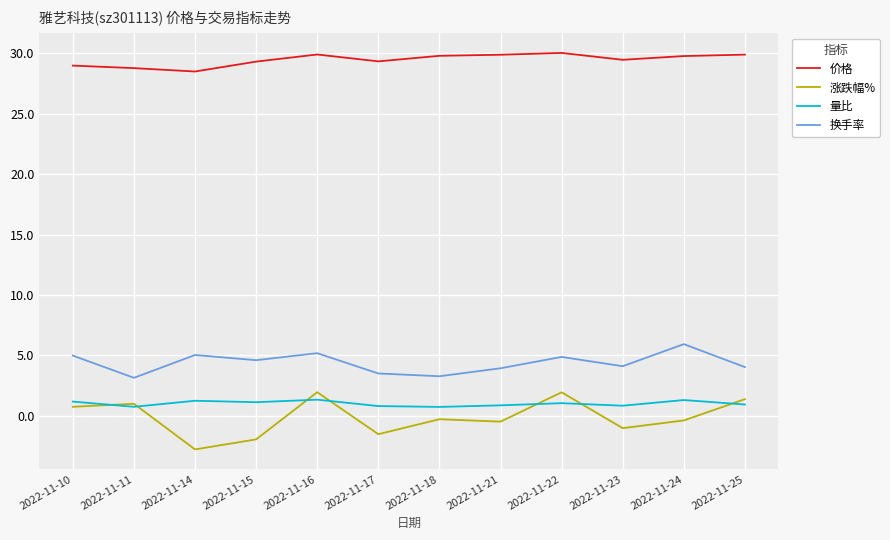

What is the greatest value displayed?

30.0